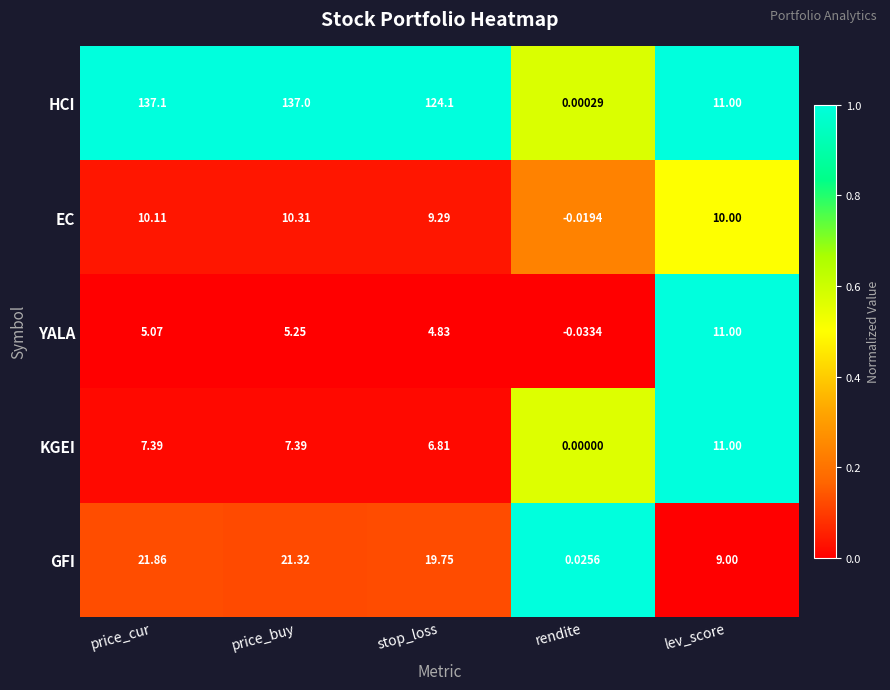

Which series has the largest range (max minus min)?

HCI